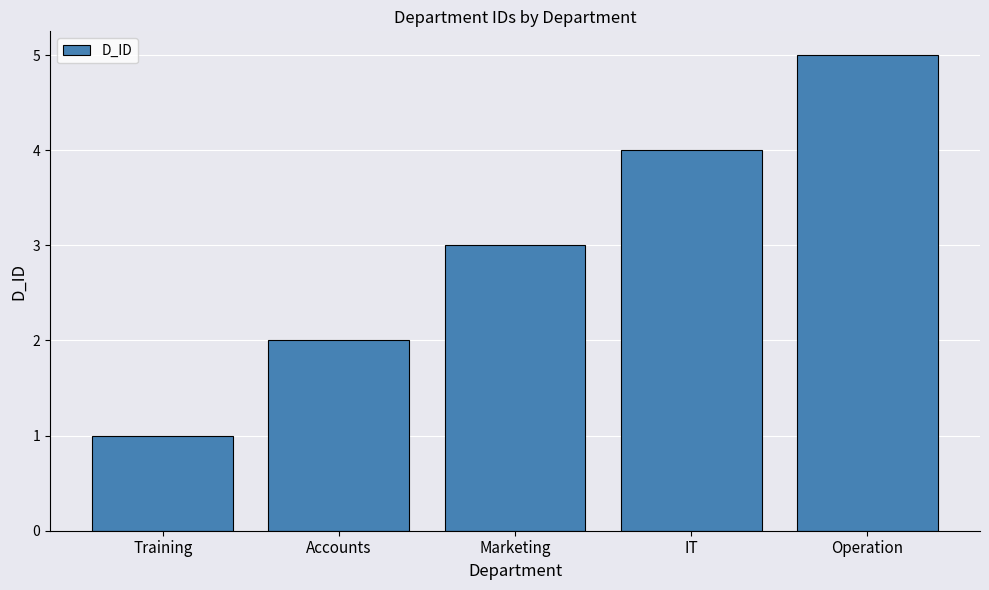

What value does the data have at Marketing?

3